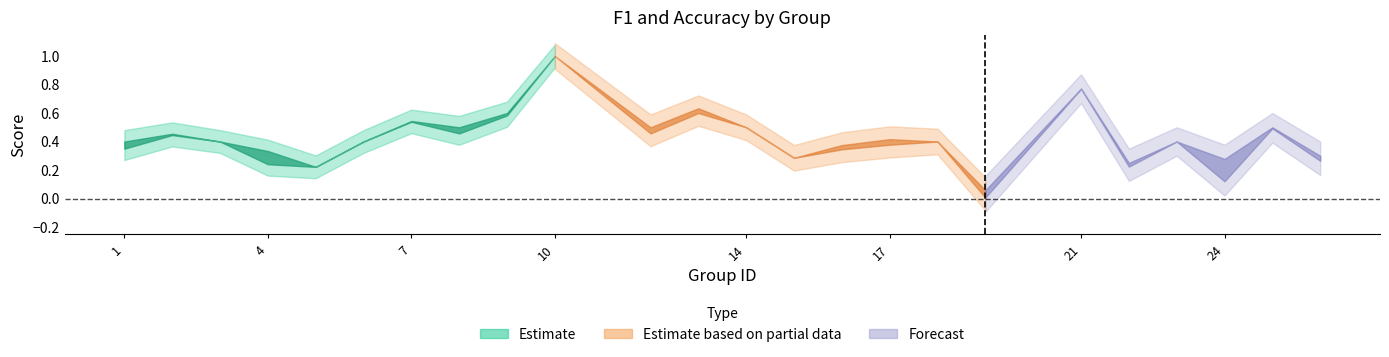

In accuracy, how many points are higher than both neighbors (excluding endpoints)?

8